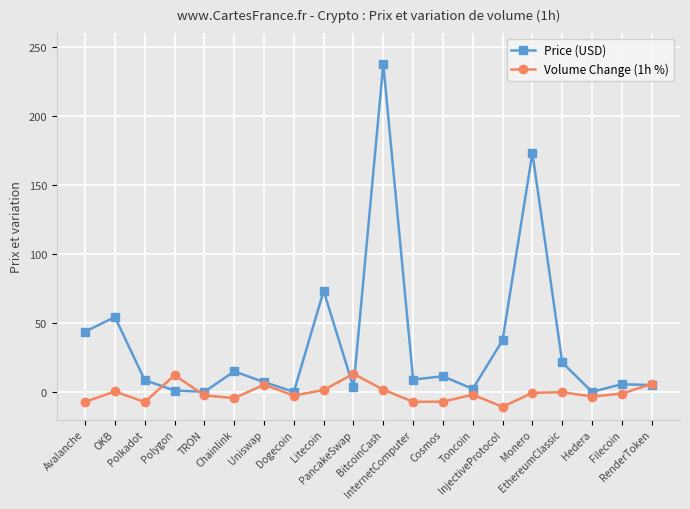

What is the greatest value displayed?

237.5